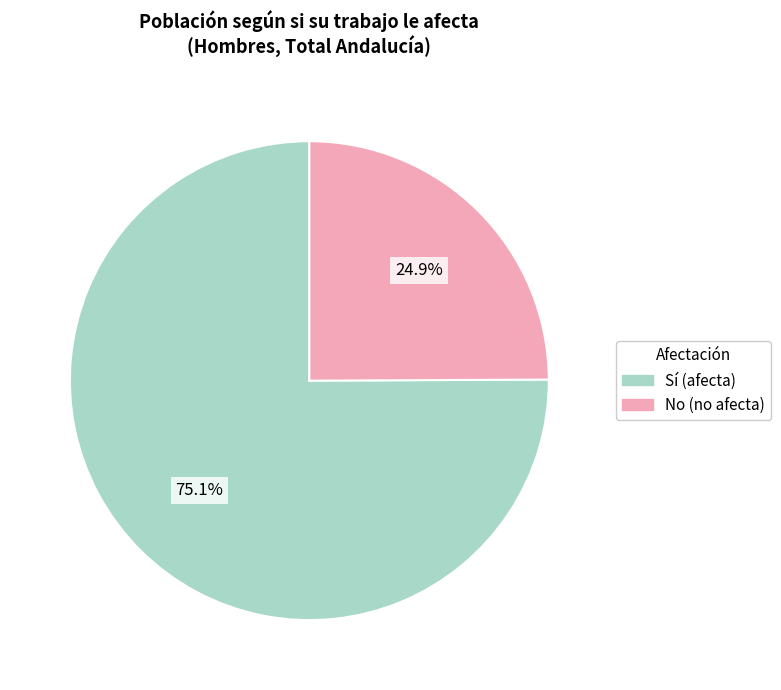

Is there any slice that represents more than half of the pie?

Yes